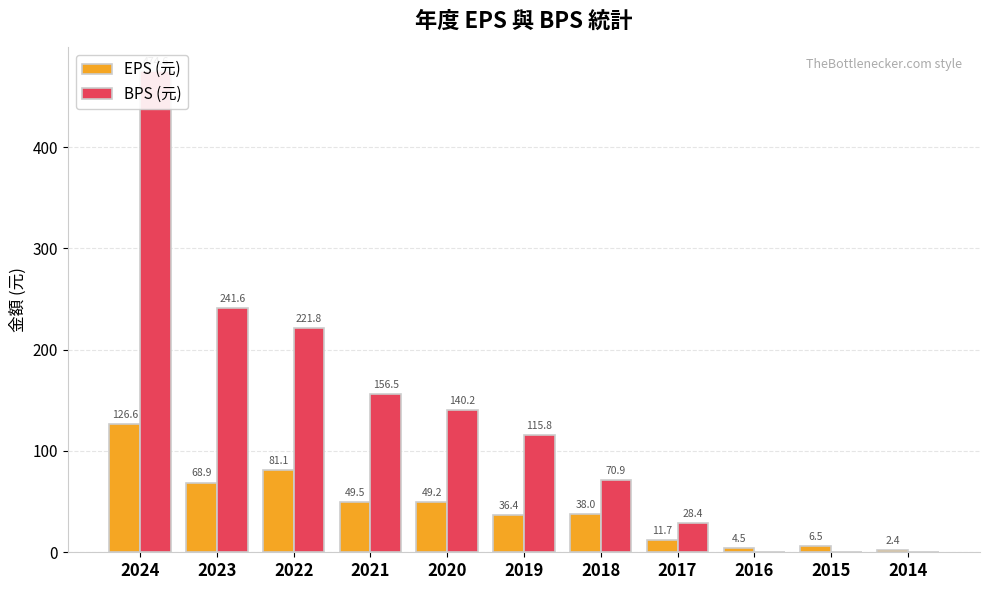

What is the sum of the EPS (元) values at 2018 and 2023?

106.9